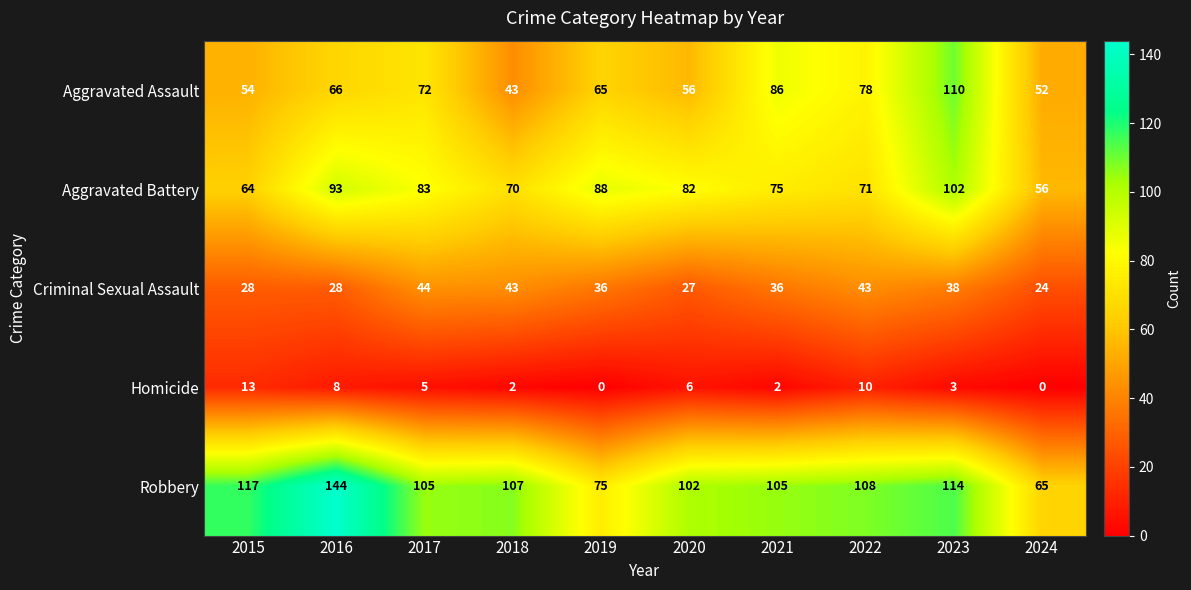

Rank the categories by Aggravated Assault value from lowest to highest.

2018, 2024, 2015, 2020, 2019, 2016, 2017, 2022, 2021, 2023